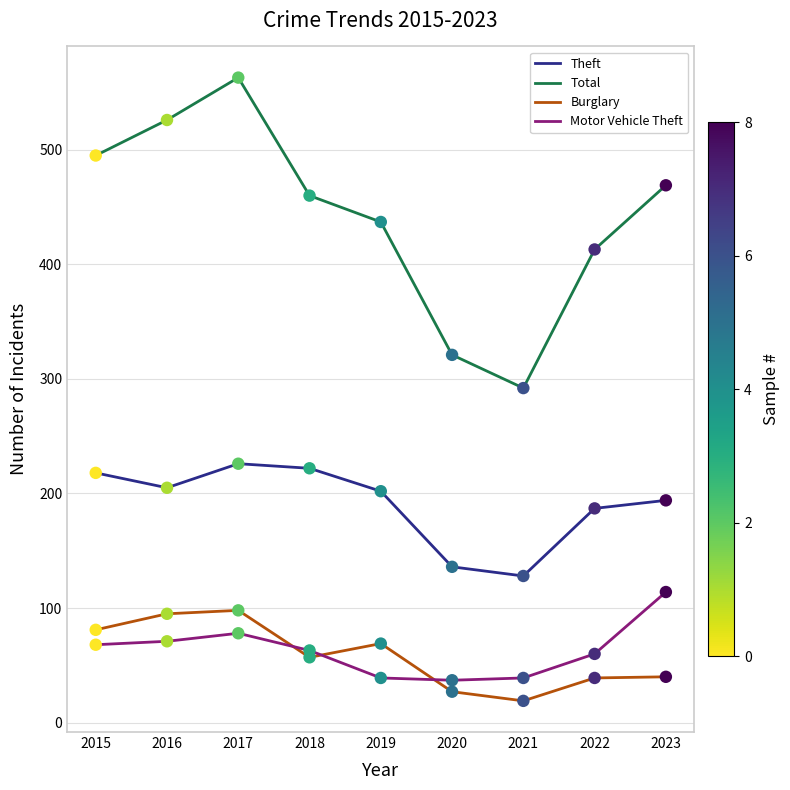

What is the total value across all series at 2015?

862